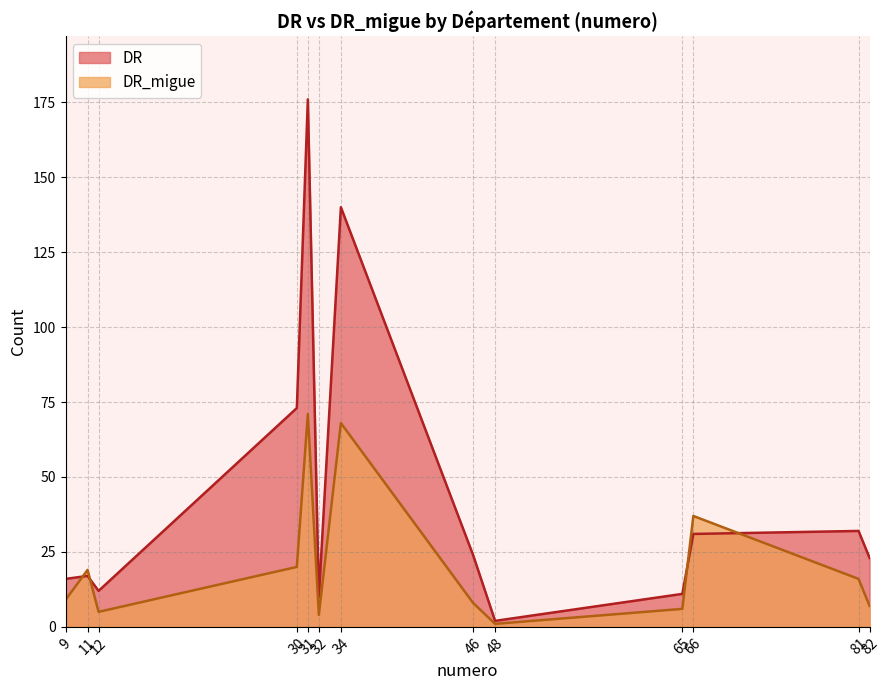

What value does the DR series have at 34, to the nearest 10?

140